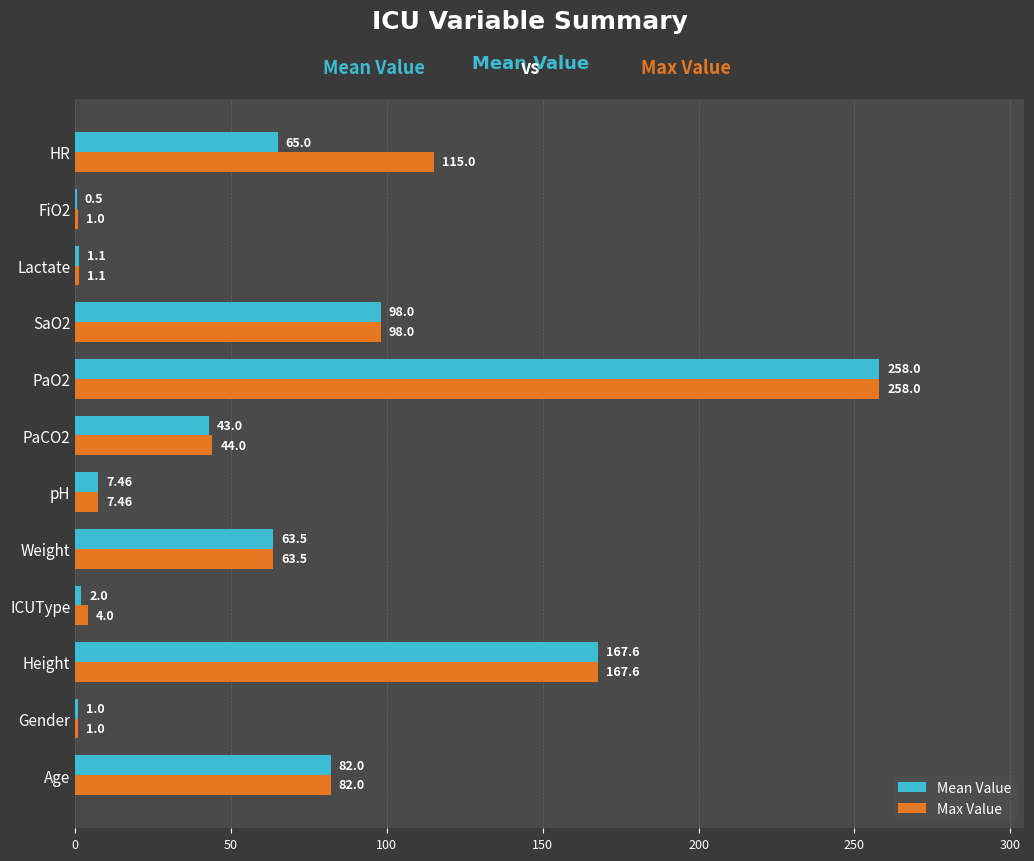

Which series changed the most between Lactate and FiO2?

Mean Value